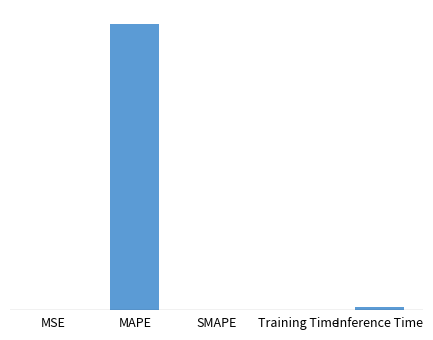

Are the bars horizontal?

No